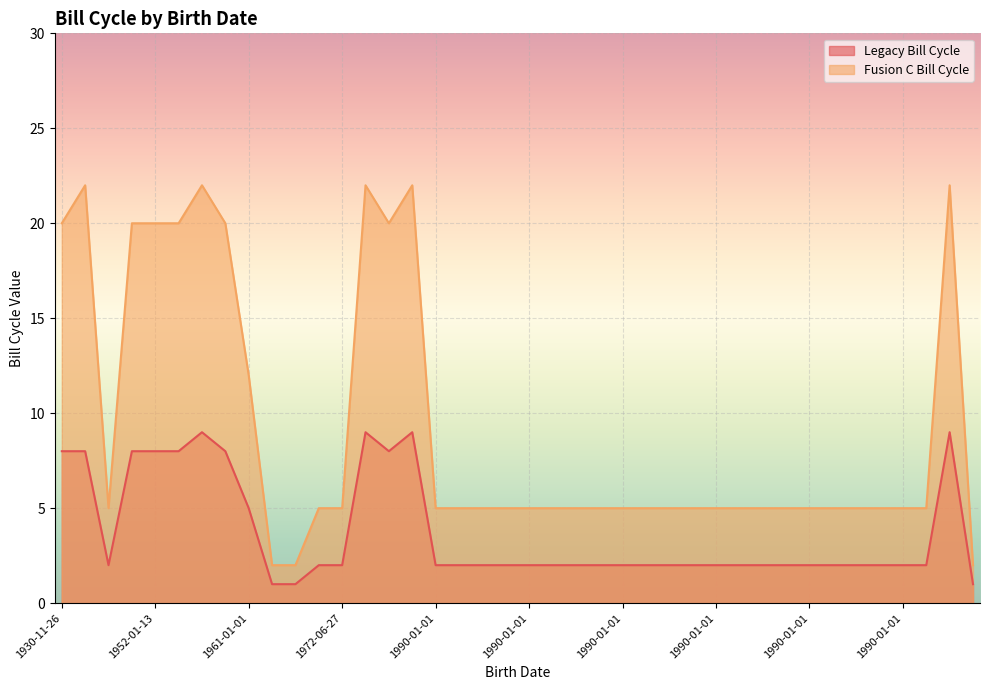

Where is Legacy Bill Cycle nearest to the value 5?

1961-01-01